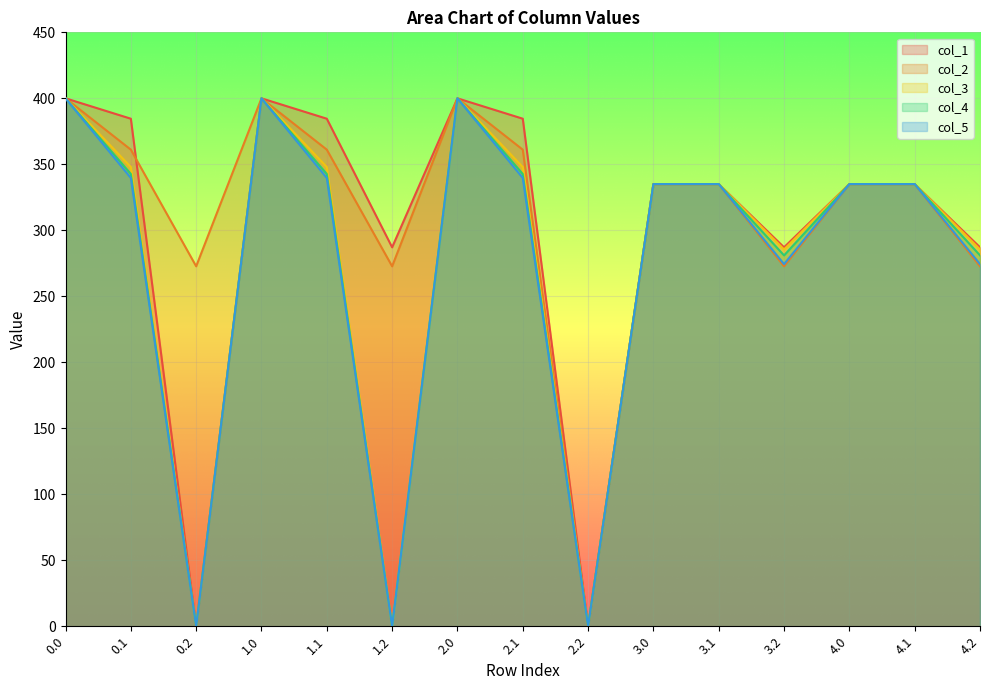

What is the difference between the second highest and second lowest values in the col_4 series?

400.0